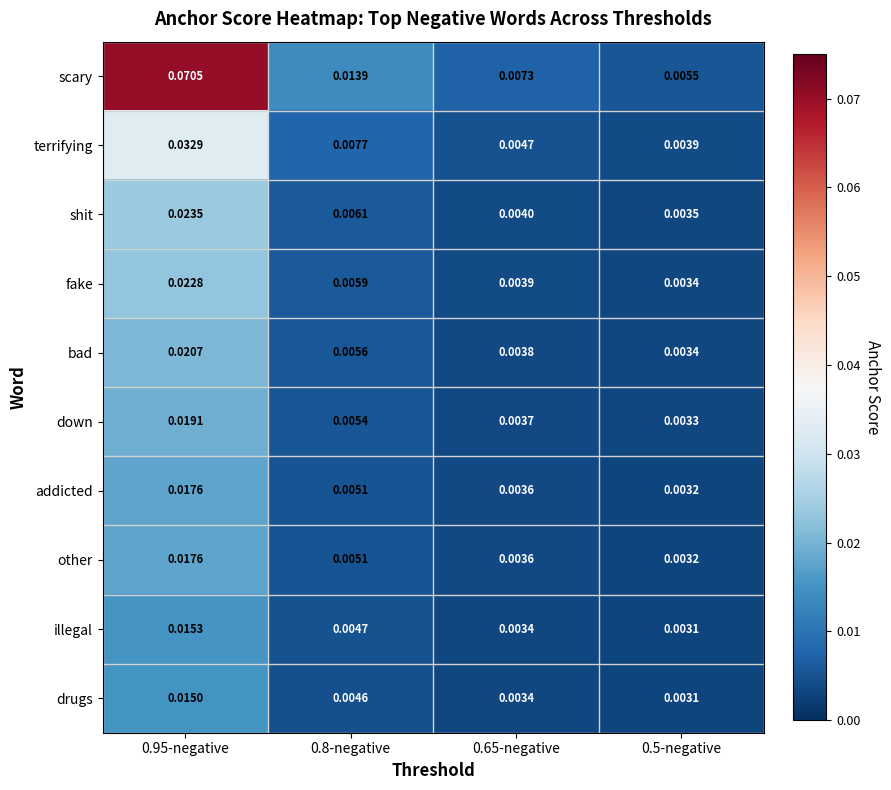

Which series has the largest total across all categories?

scary